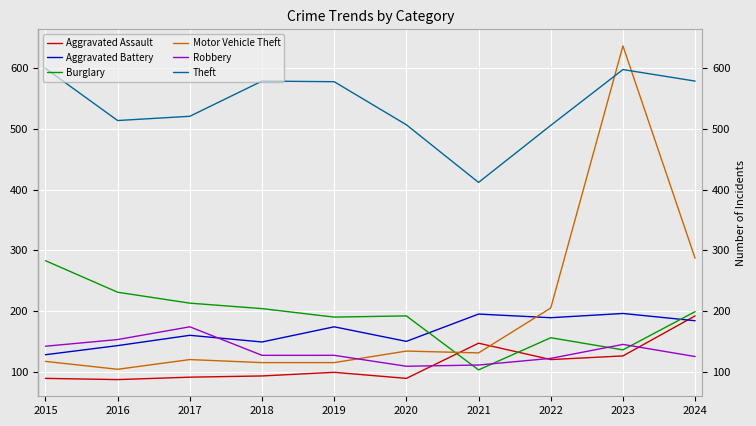

Does the chart have visible grid lines?

Yes